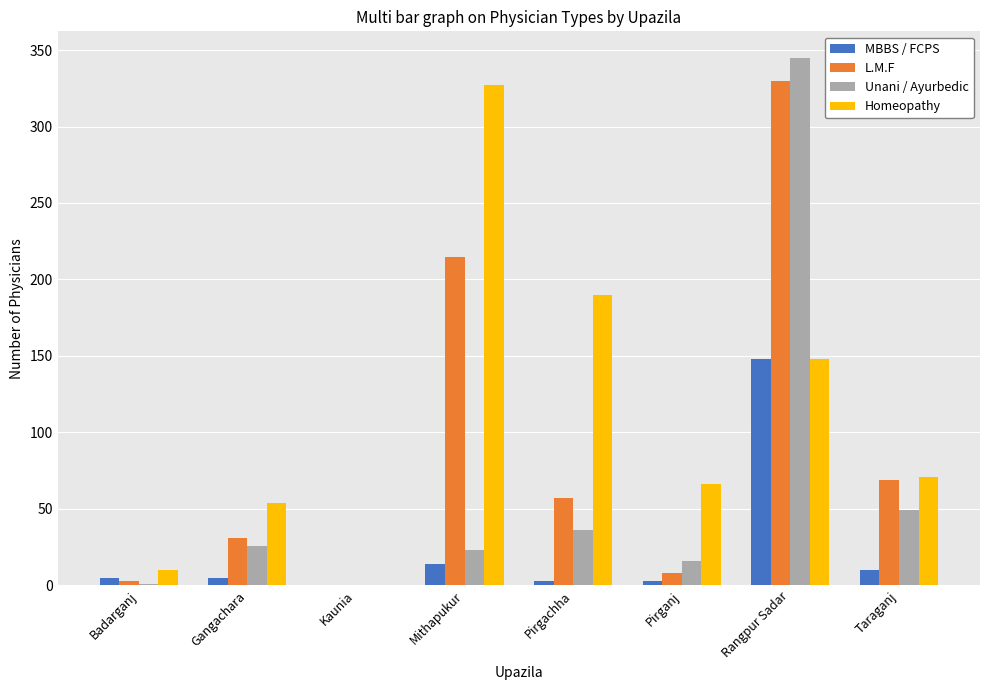

What is the sum of all MBBS / FCPS values?

188